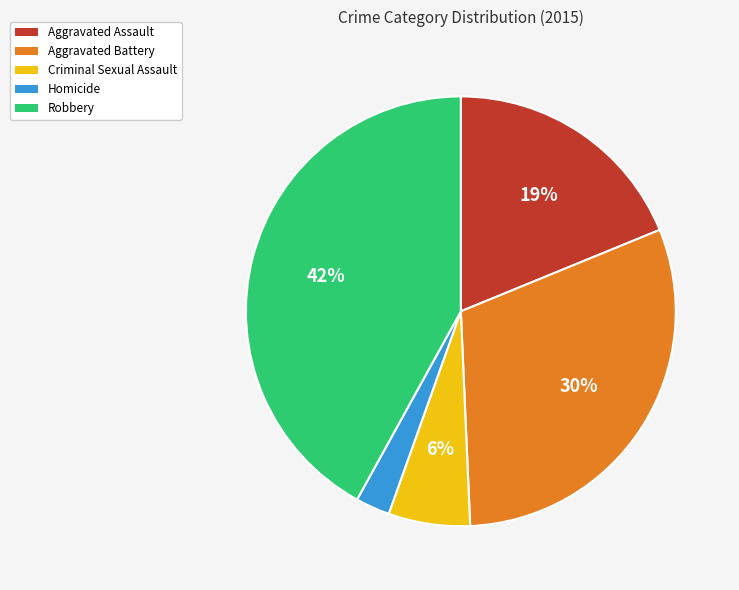

To the nearest percent, what is the average slice percentage?

20%